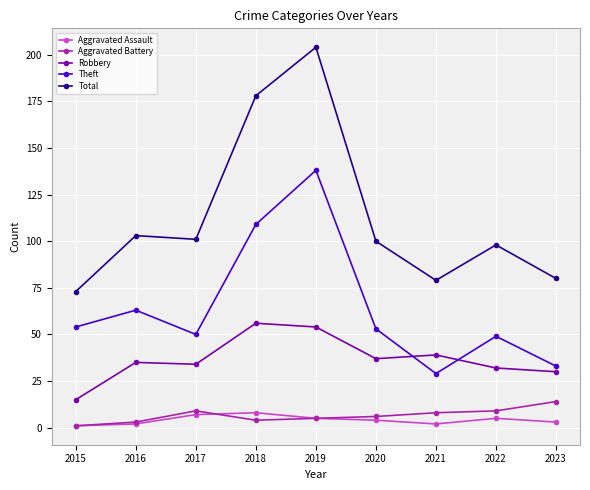

Which series has the widest spread of values?

Total